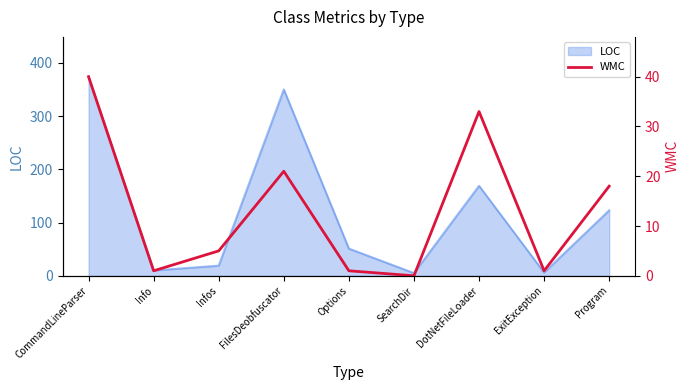

What is the value of the 8th point from the left?

1